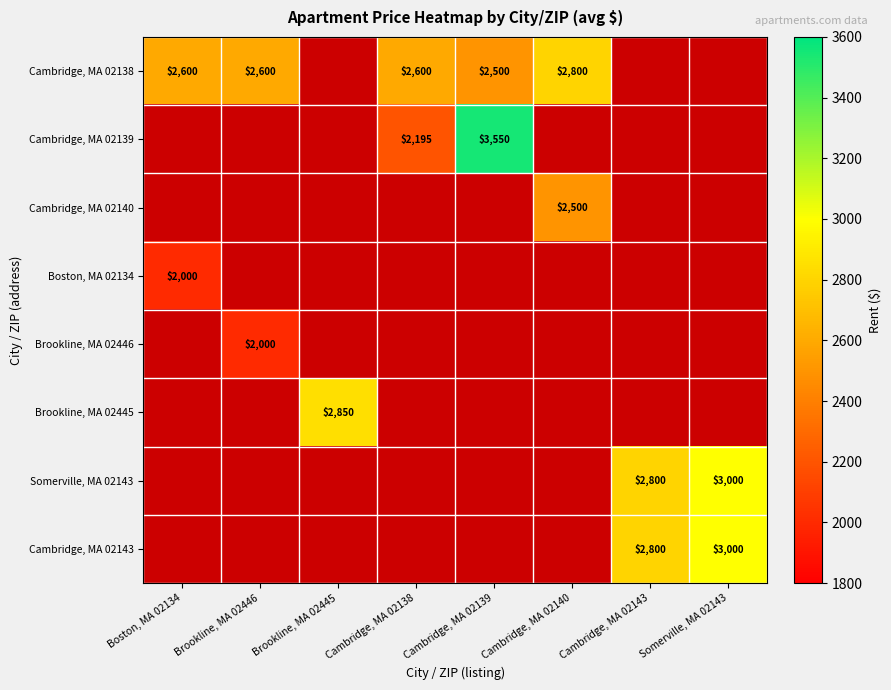

The Cambridge, MA 02143 series shows 1058.3 at Cambridge, MA 02143. True or false?

False